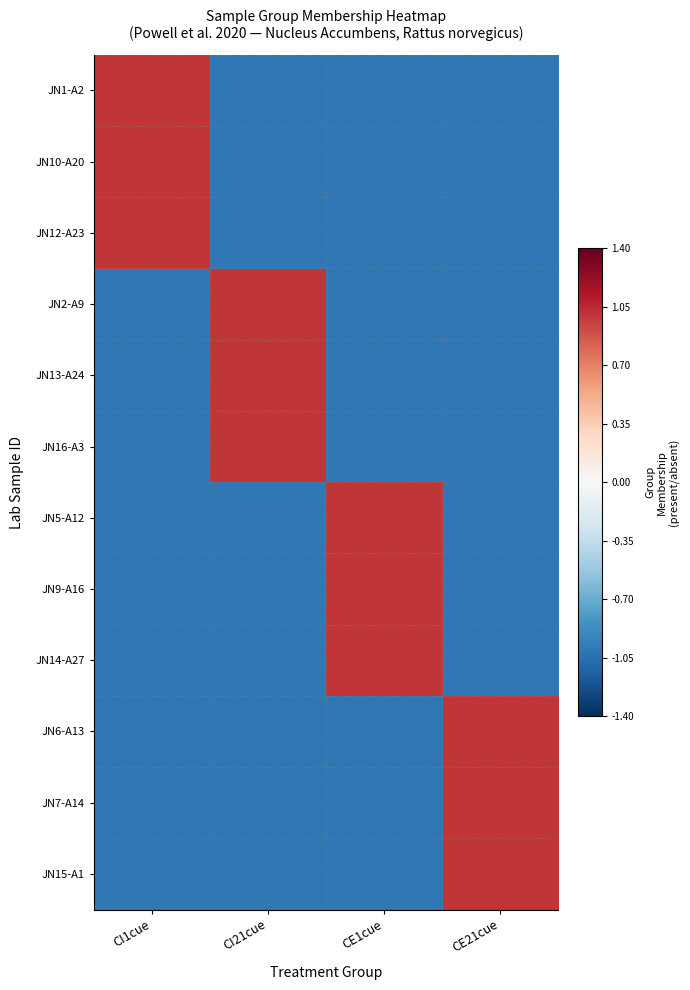

Which series has the largest range (max minus min)?

JN1-A2